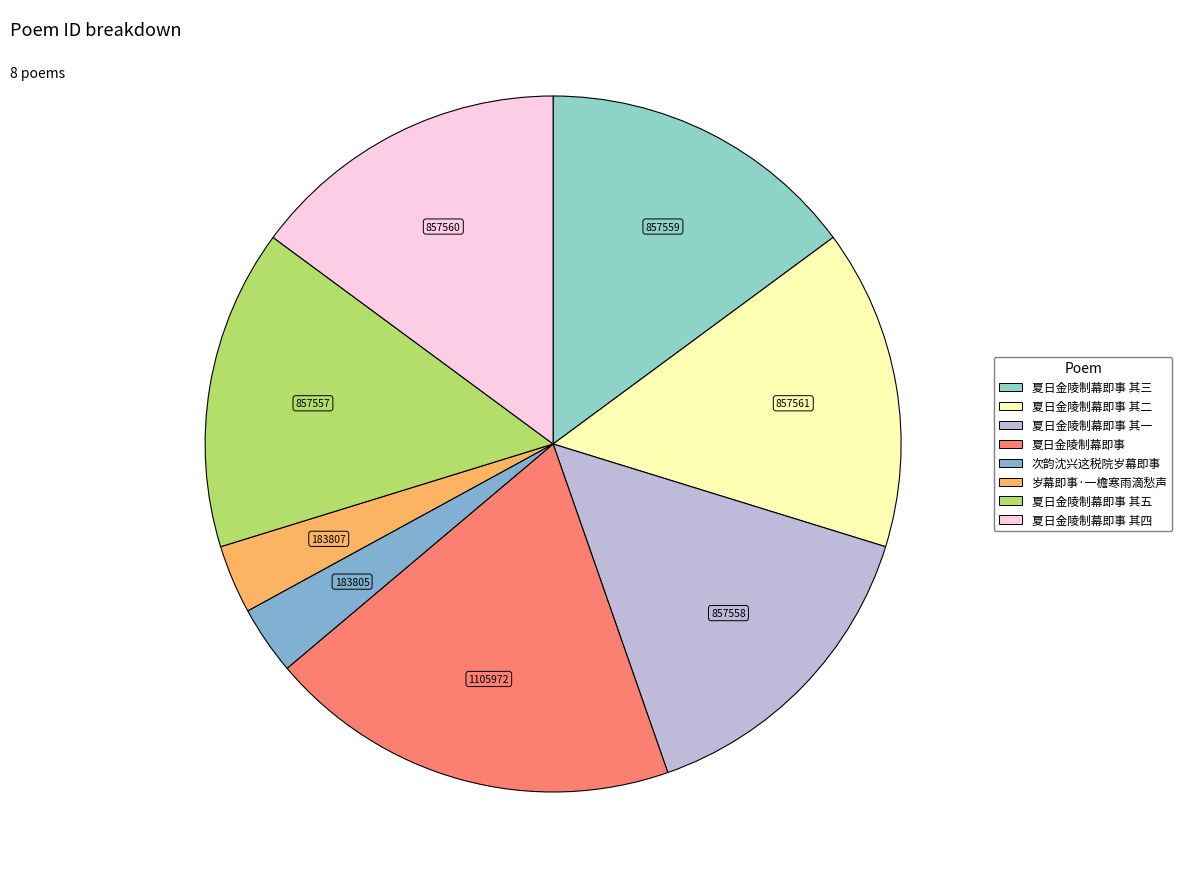

Count the number of slices in the pie.

8